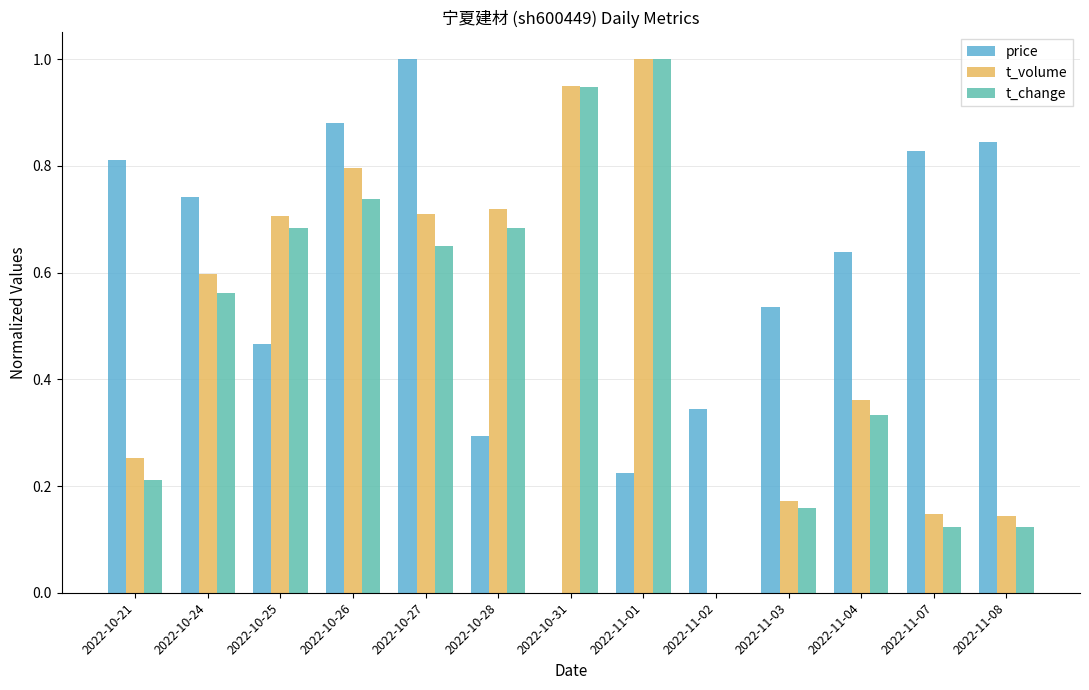

The price series shows 0.5 at 2022-10-27. True or false?

False